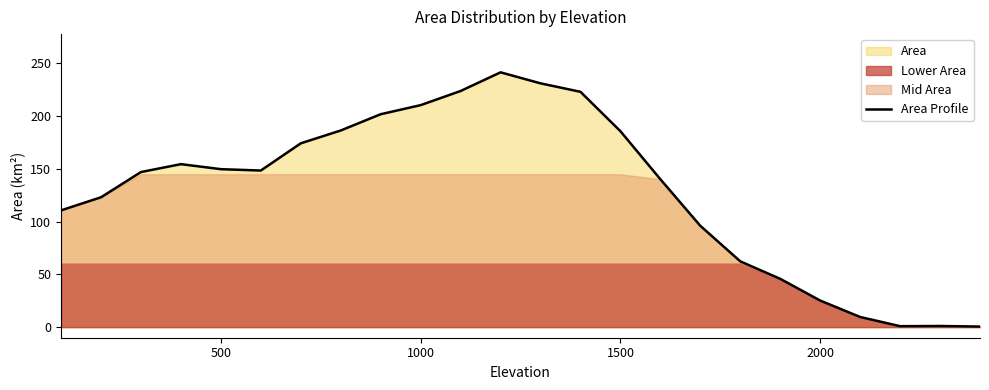

True or false: Area Profile has a value of 37.8 at 2000.

False